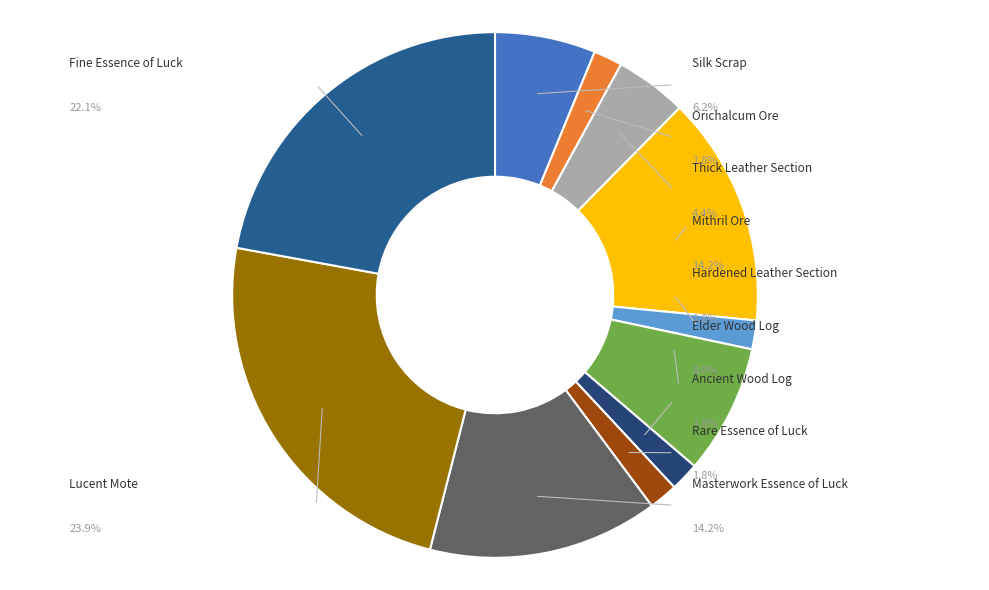

True or false: Fine Essence of Luck accounts for 22% of the total.

True